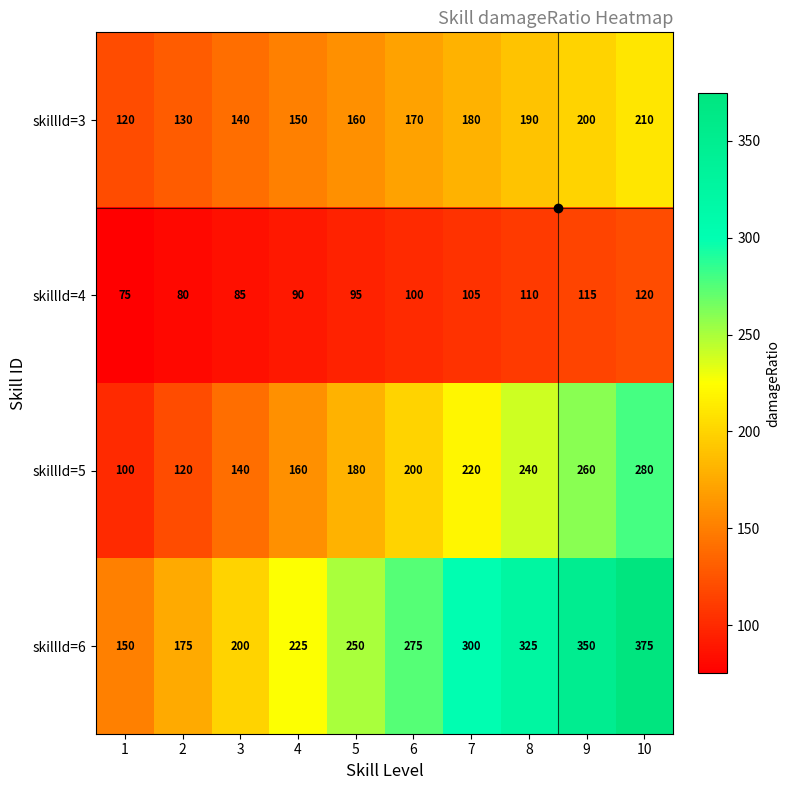

Where is skillId=6 nearest to the value 262?

5